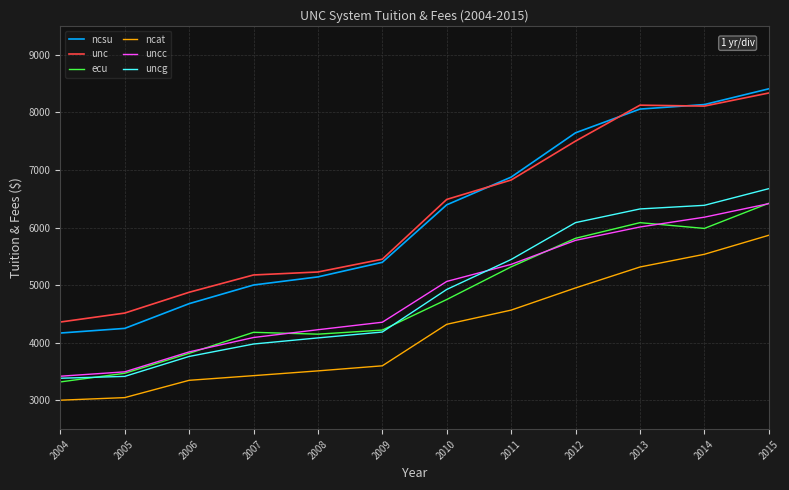

The unc series shows 5367.6 at 2014. True or false?

False